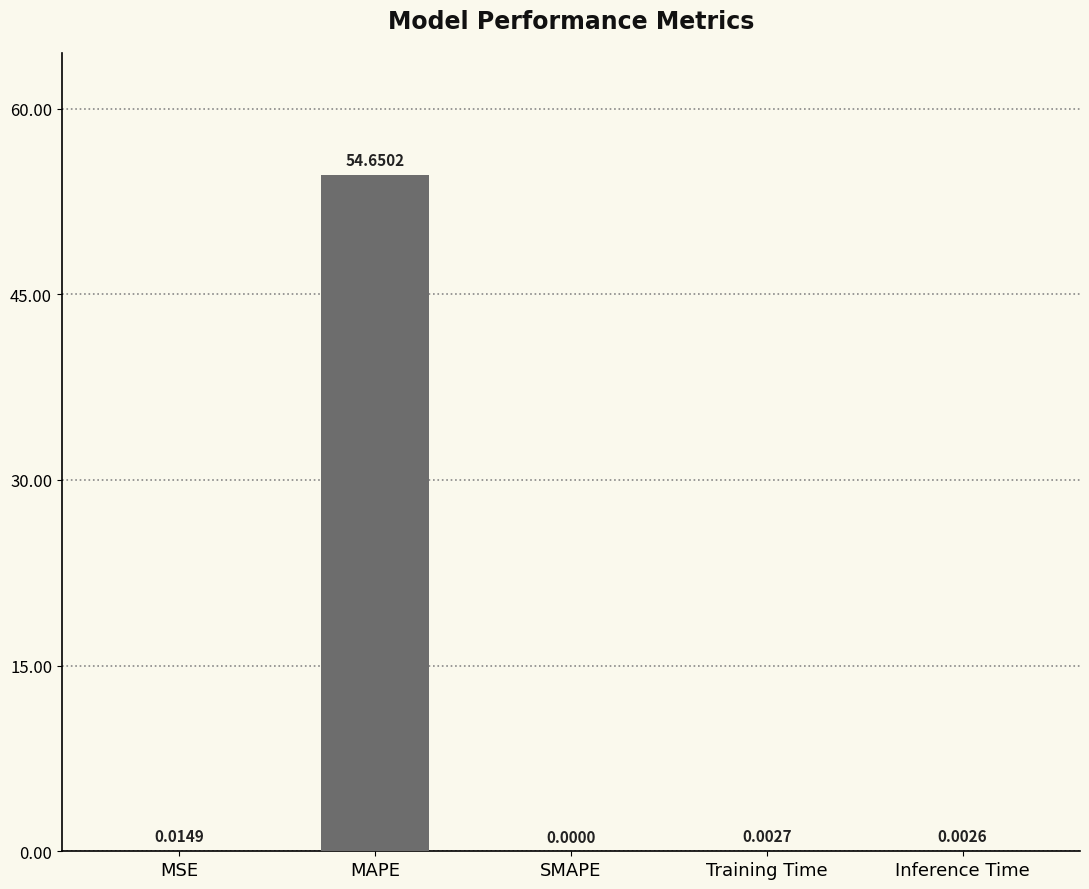

Between MAPE and MSE, which is larger?

MAPE